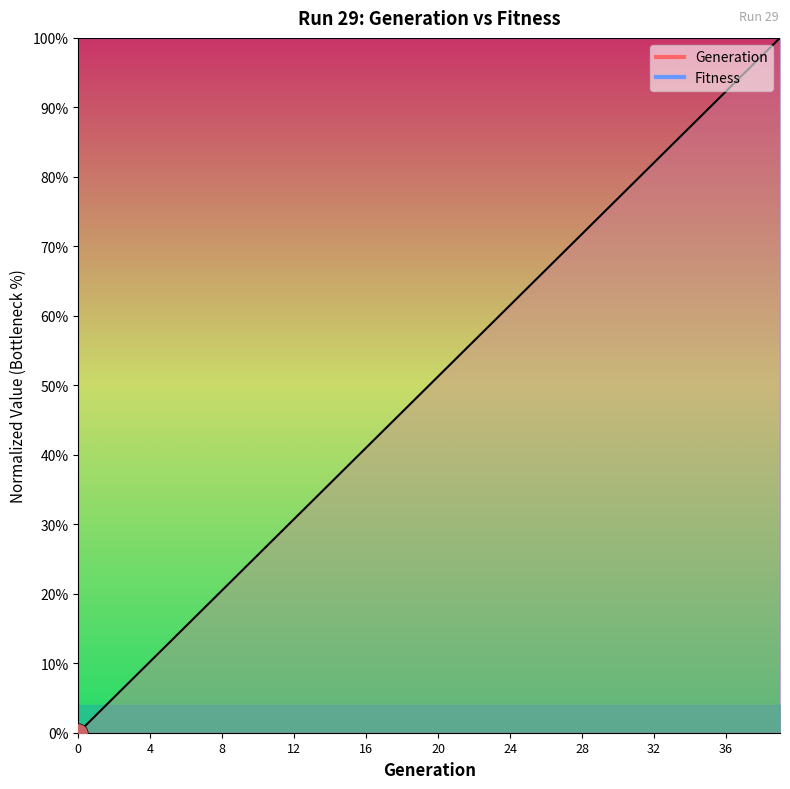

List the labels in order of value, smallest first.

0, 1, 2, 3, 4, 5, 6, 7, 8, 9, 10, 11, 12, 13, 14, 15, 16, 17, 18, 19, 20, 21, 22, 23, 24, 25, 26, 27, 28, 29, 30, 31, 32, 33, 34, 35, 36, 37, 38, 39